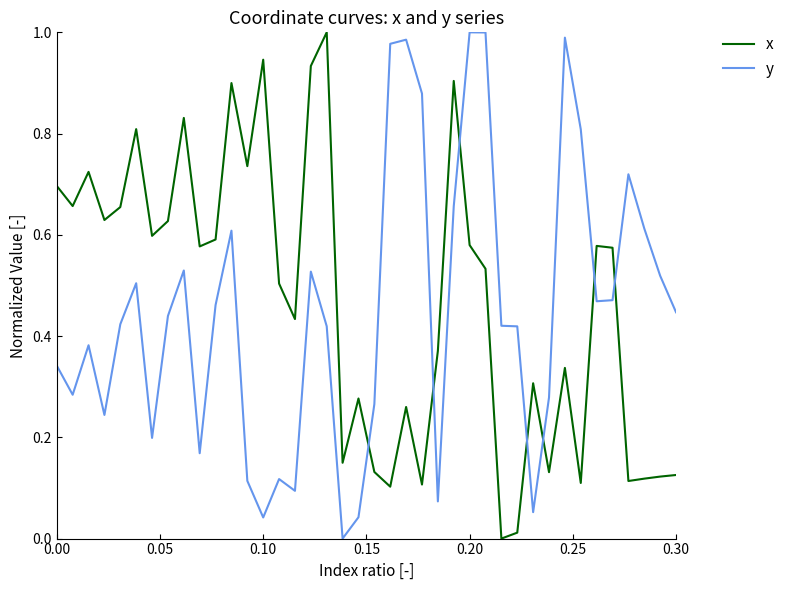

Count the number of data series in this chart.

2